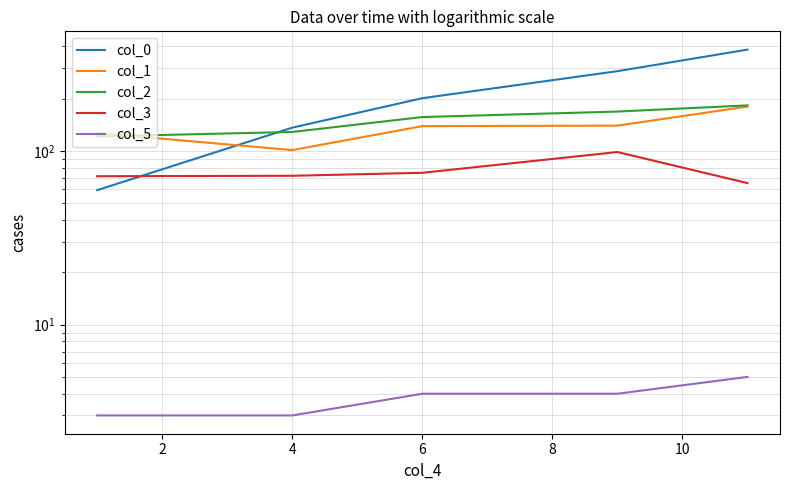

The col_5 series shows 7.2 at 8. True or false?

False